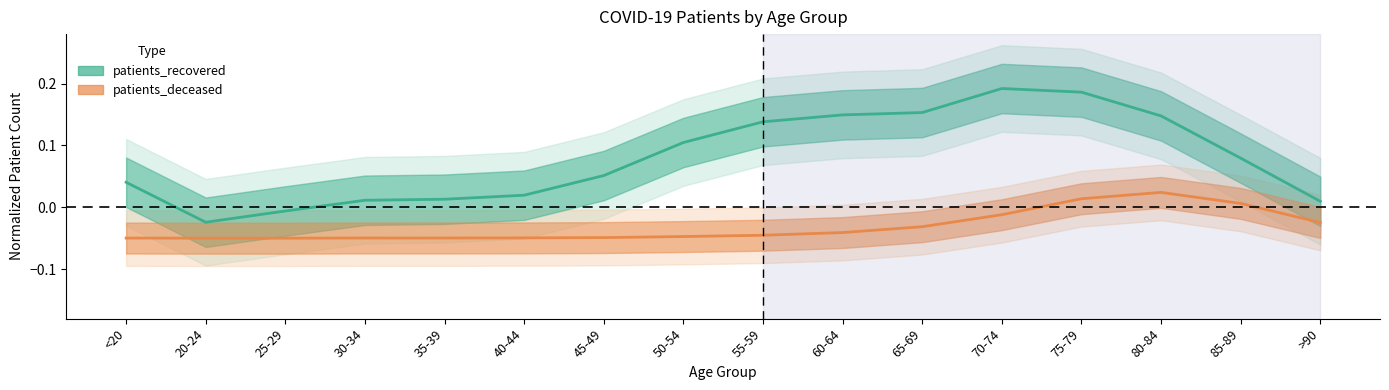

Read the patients_recovered value at 85-89.

0.1